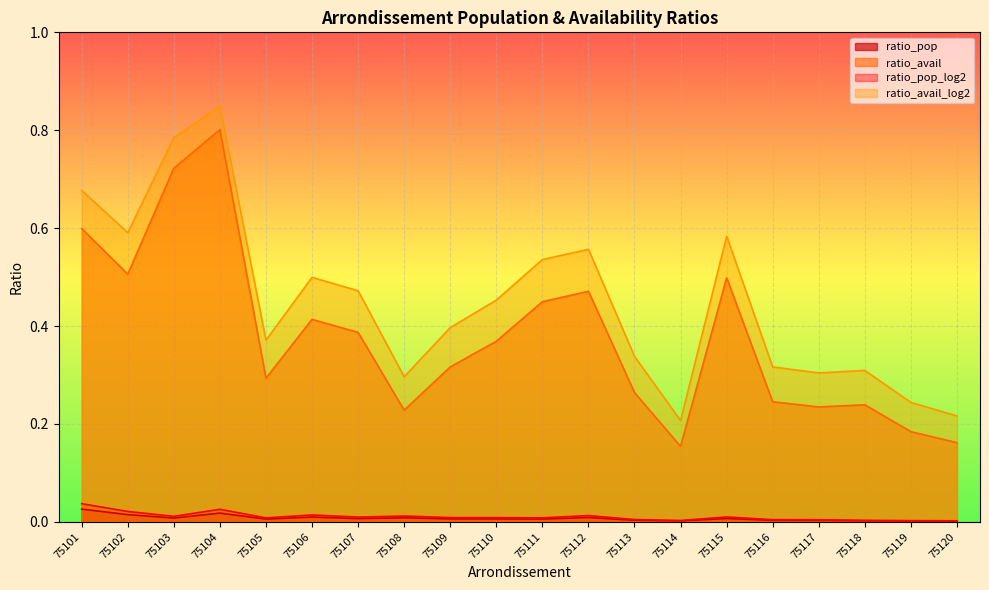

Is the value of ratio_avail at 75105 greater than the value of ratio_avail_log2 at 75115?

No